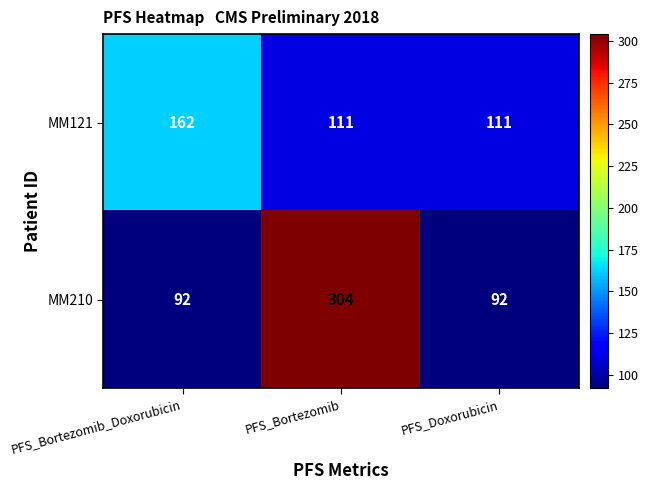

What is the approximate value of MM210 at PFS_Doxorubicin?

92